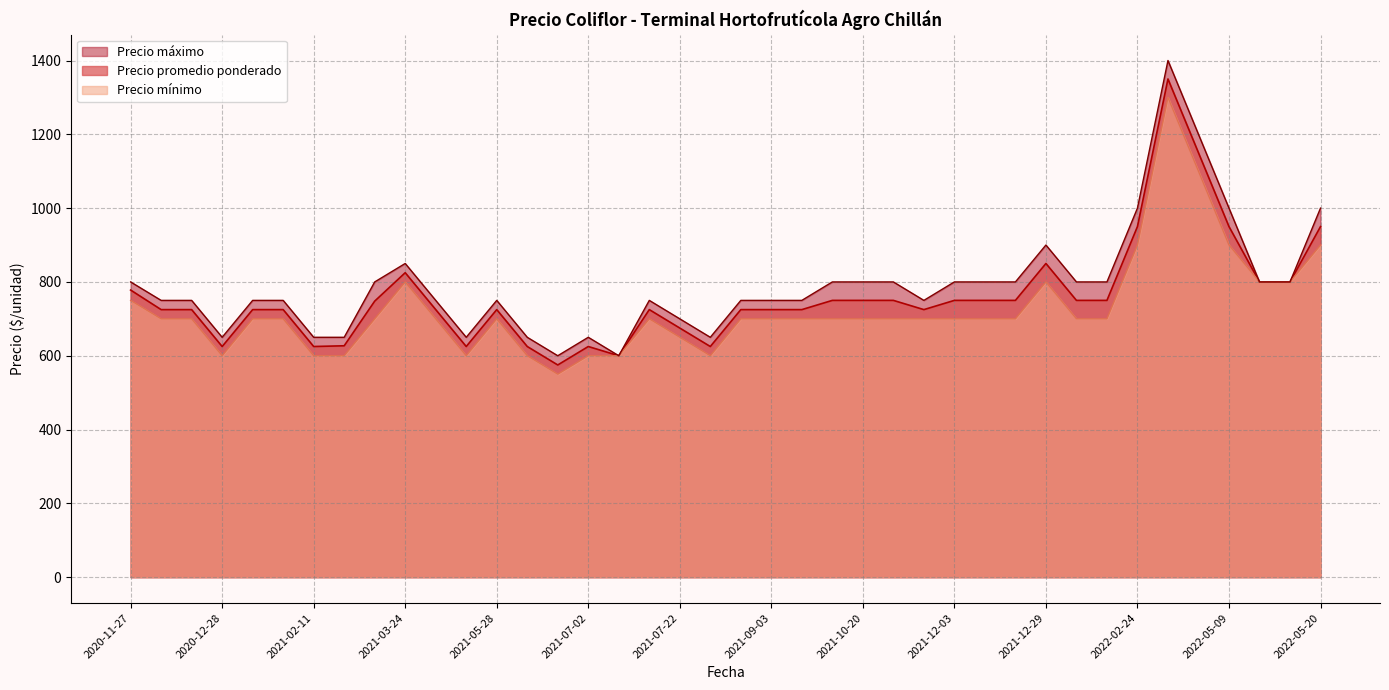

What is the total value across all series at 2021-09-03?

2175